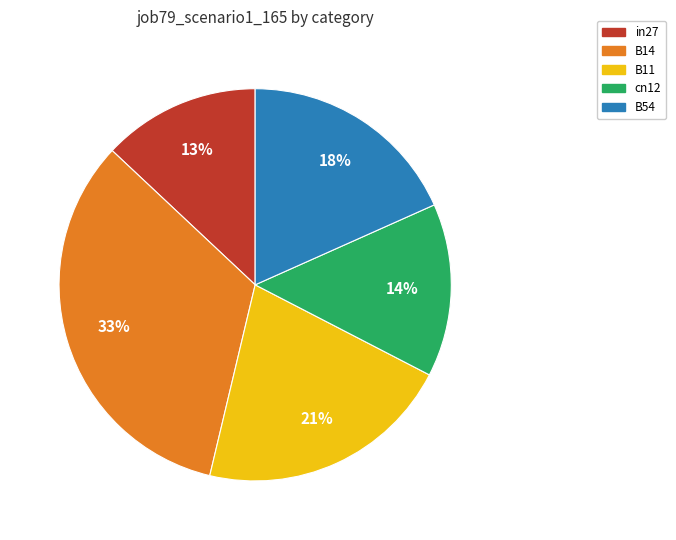

Is the sum of cn12 and B14 greater than half?

No